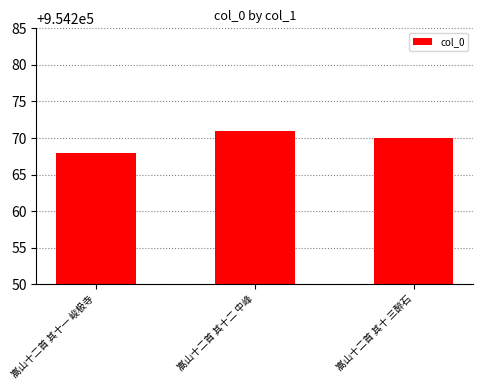

What position from the left is 嵩山十二首 其十二 中峰?

2